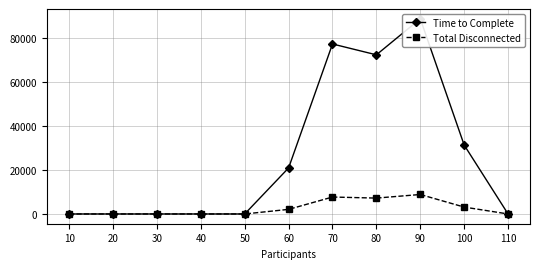

True or false: Time to Complete has a value of 77100 at 70.

True